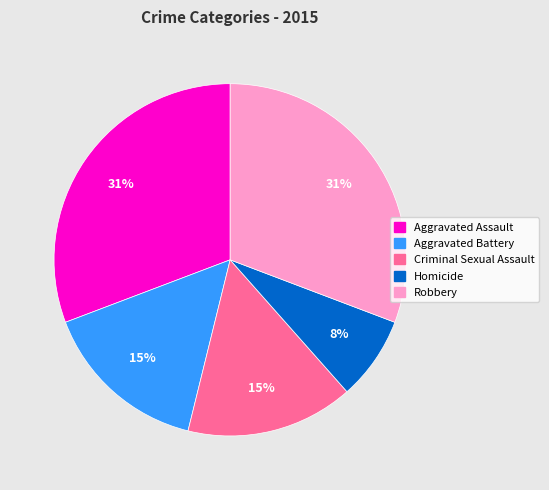

Does any single category account for the majority?

No